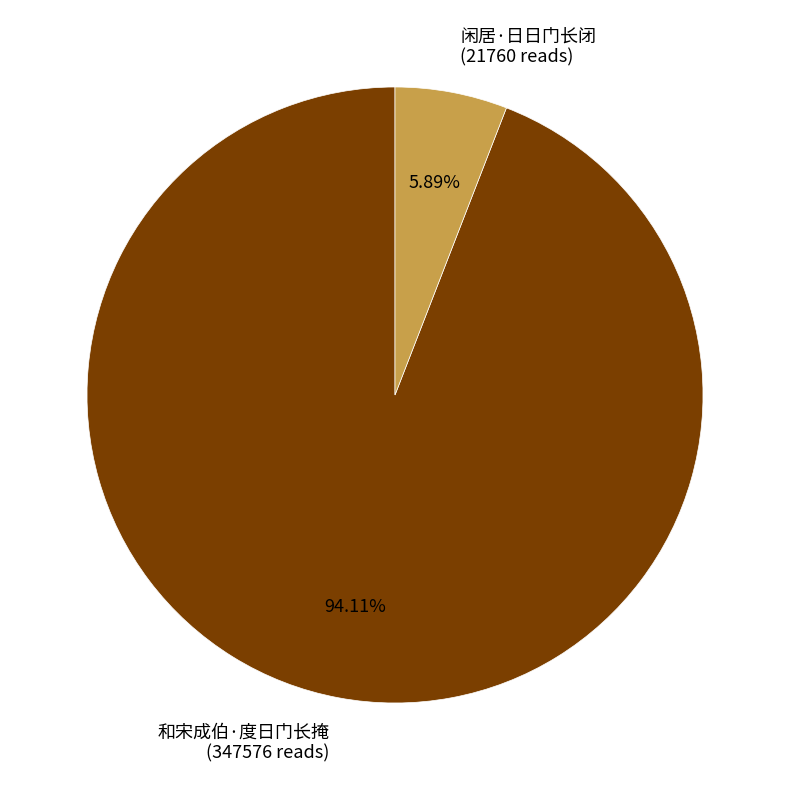

Is 和宋成伯·度日门长掩 the majority of the pie?

Yes